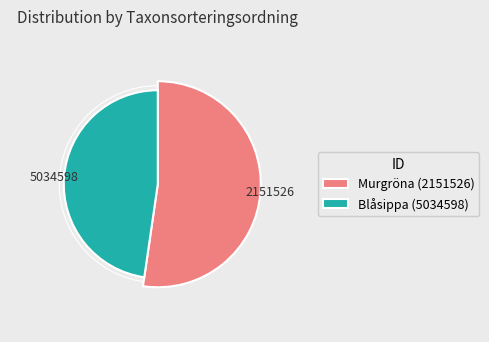

Between 2151526 and 5034598, which is larger?

2151526